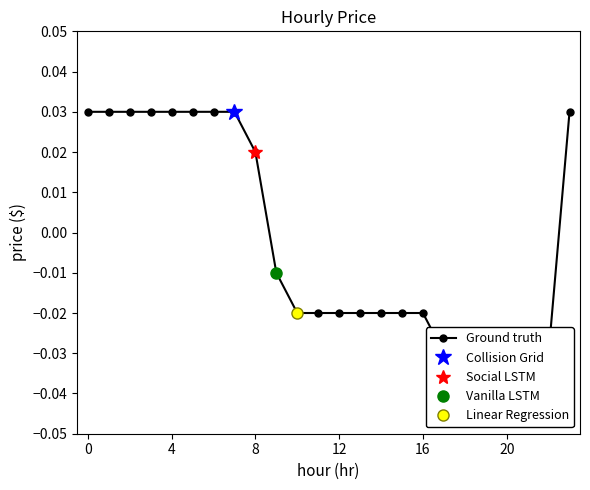

At which label is the value closest to 0?

9